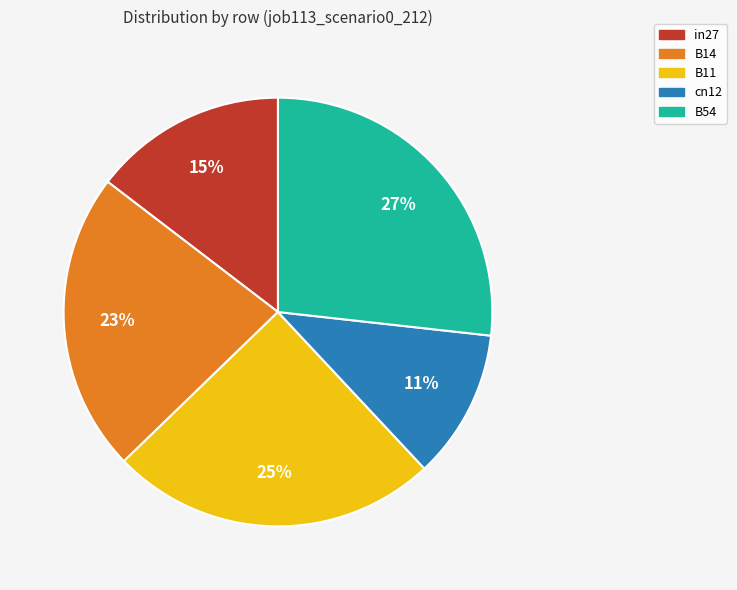

Does any single category account for the majority?

No